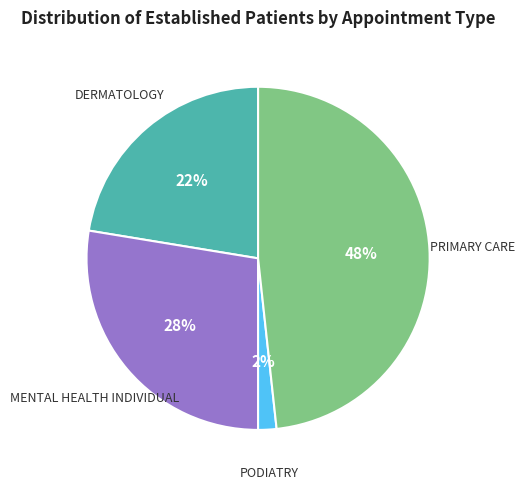

How many slices are in this pie chart?

4